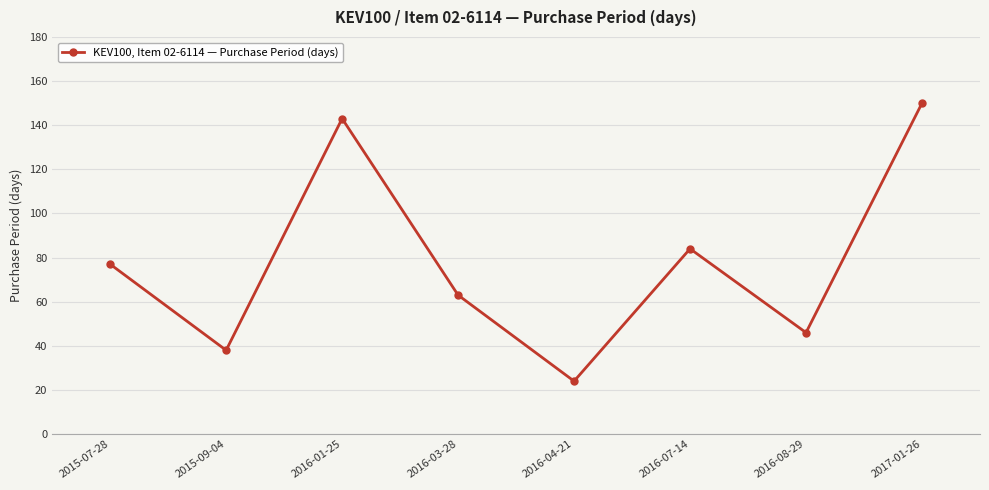

Reading left to right, list all the values displayed in this chart.

2015-07-28=77	2015-09-04=38	2016-01-25=143	2016-03-28=63	2016-04-21=24	2016-07-14=84	2016-08-29=46	2017-01-26=150